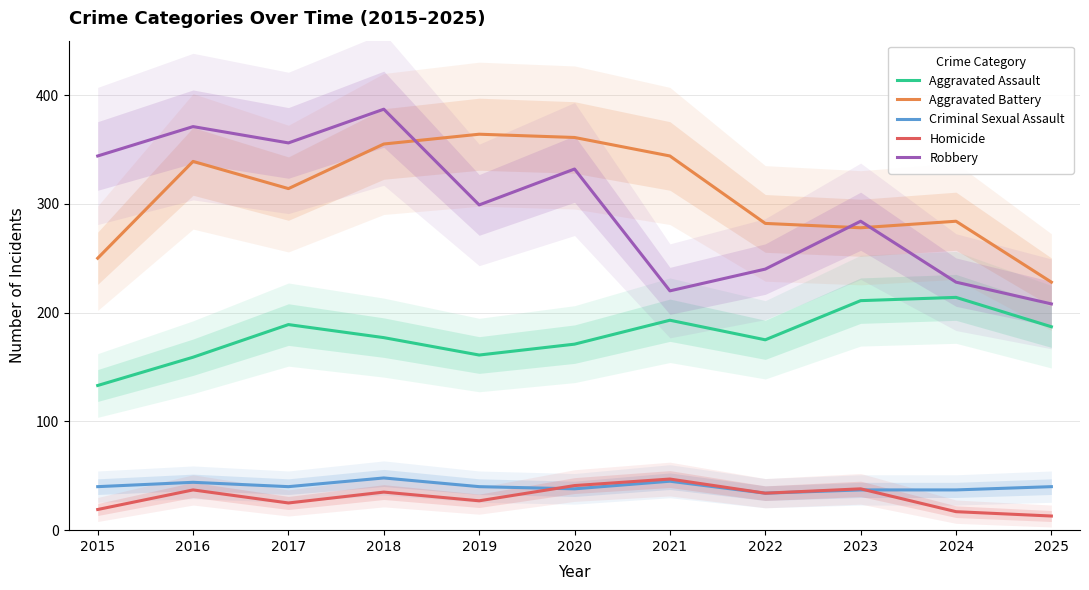

True or false: Homicide and Robbery cross at least once.

False